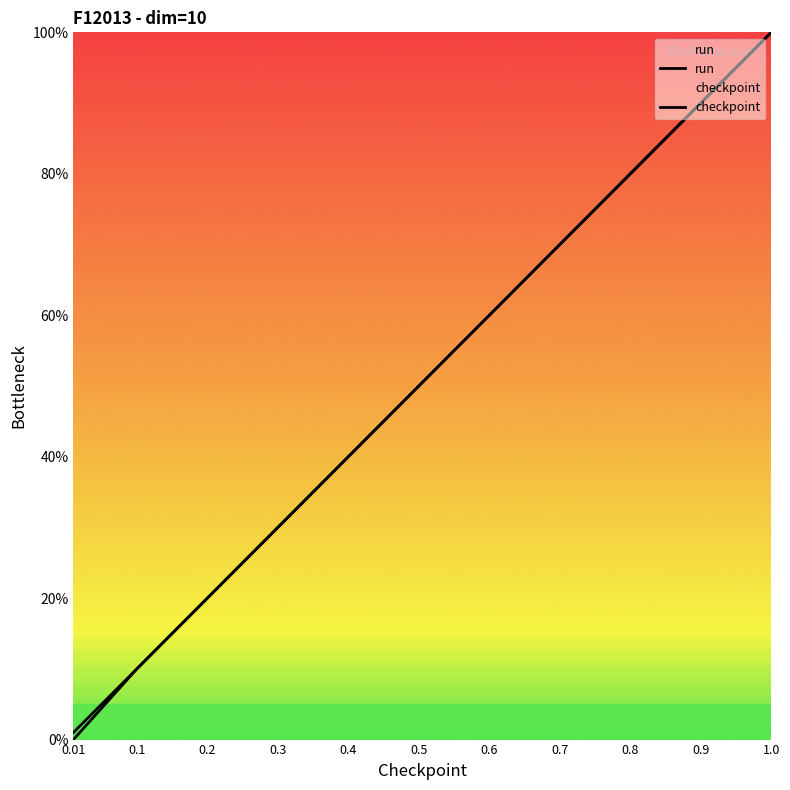

True or false: run and checkpoint intersect in this chart.

False